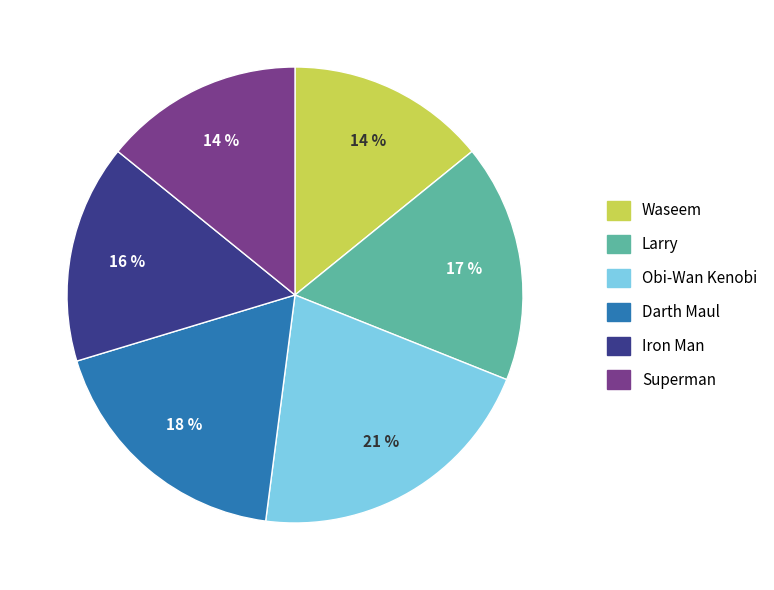

Is the sum of Larry and Waseem greater than half?

No